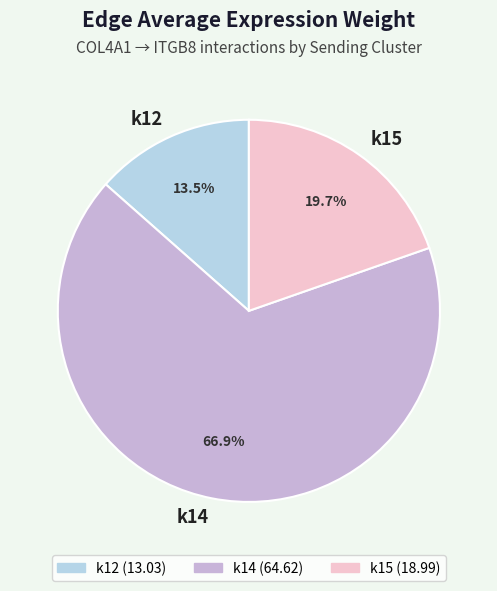

Count the number of slices in the pie.

3